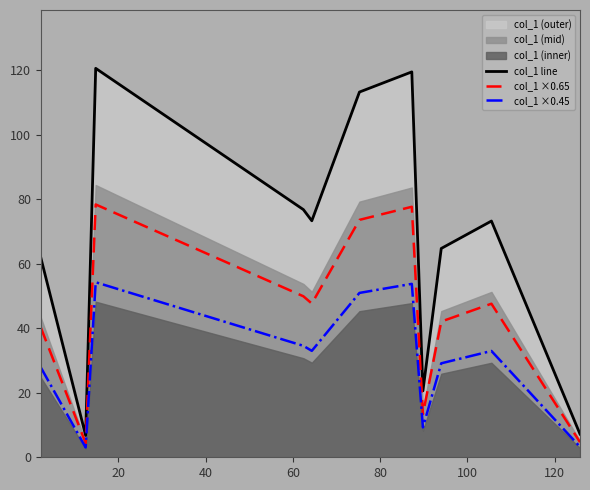

True or false: col_1 line and col_1 ×0.45 intersect in this chart.

False